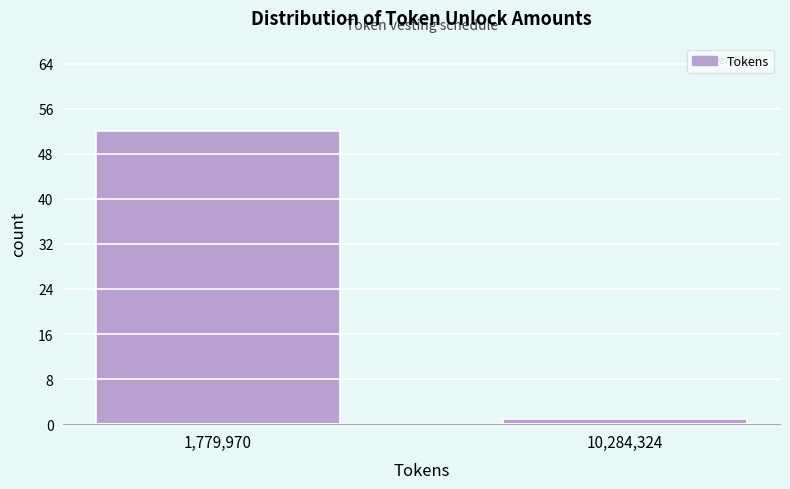

Reading right to left, transcribe all the data shown in this chart.

10,284,324=1	1,779,970=52